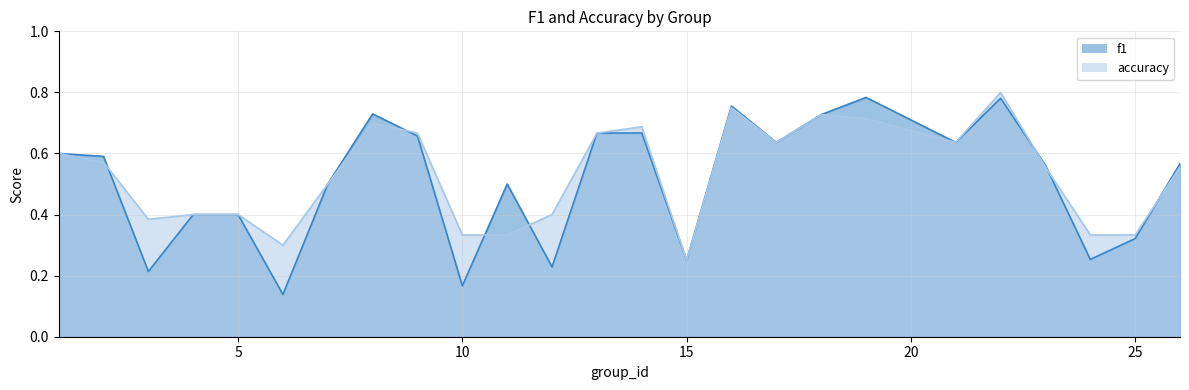

What is the sum of all accuracy values?

13.2